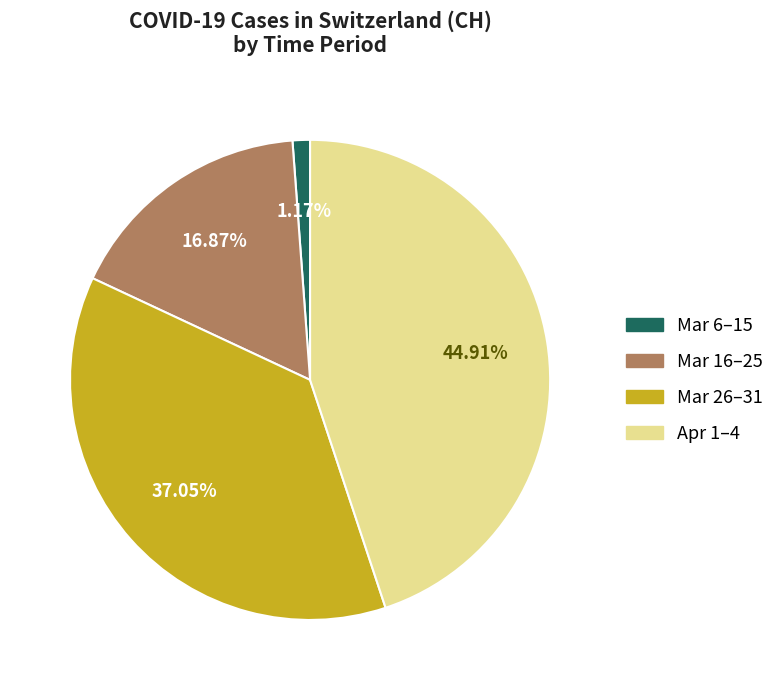

Is there any slice that represents more than half of the pie?

No